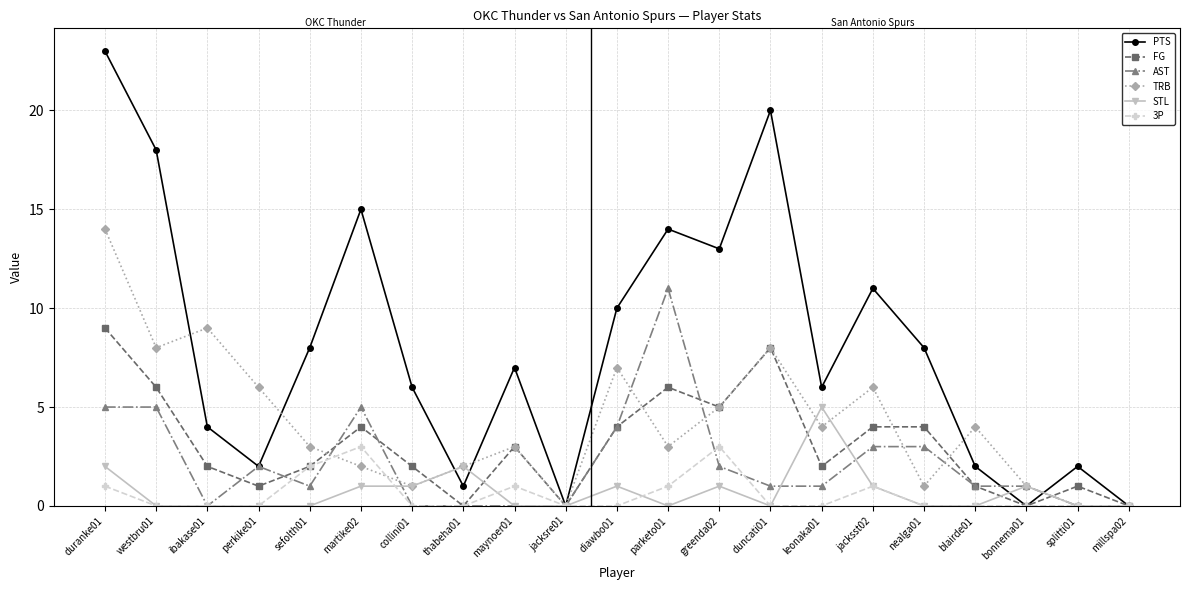

At which category is the sum across all series the highest?

duranke01